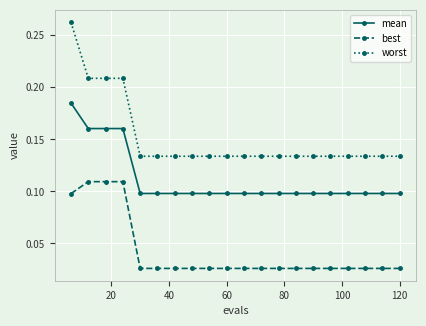

Count the best values in the range 0 to 1.

20